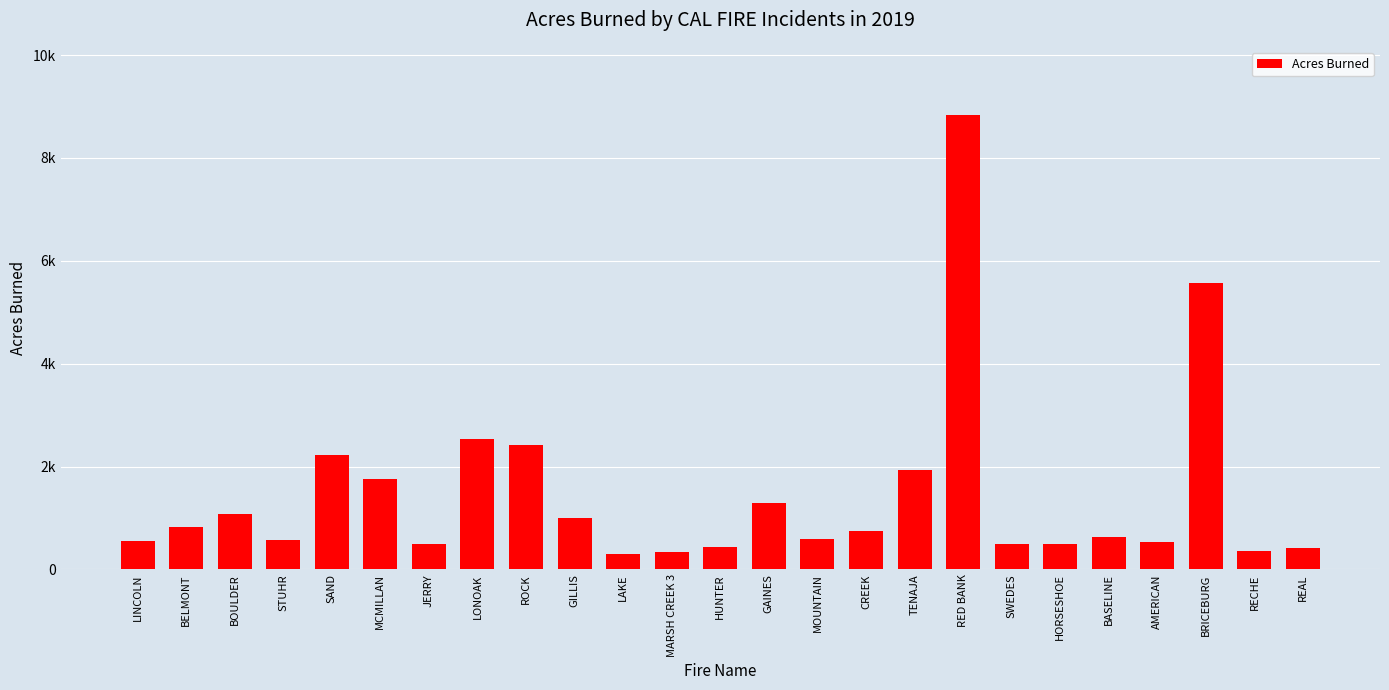

Reading left to right, transcribe all the data shown in this chart.

560	835	1075	581	2220	1763	500	2546	2420	1010	306	340	433	1300	600	756	1926	8836	496	503	640	526	5563	350	420